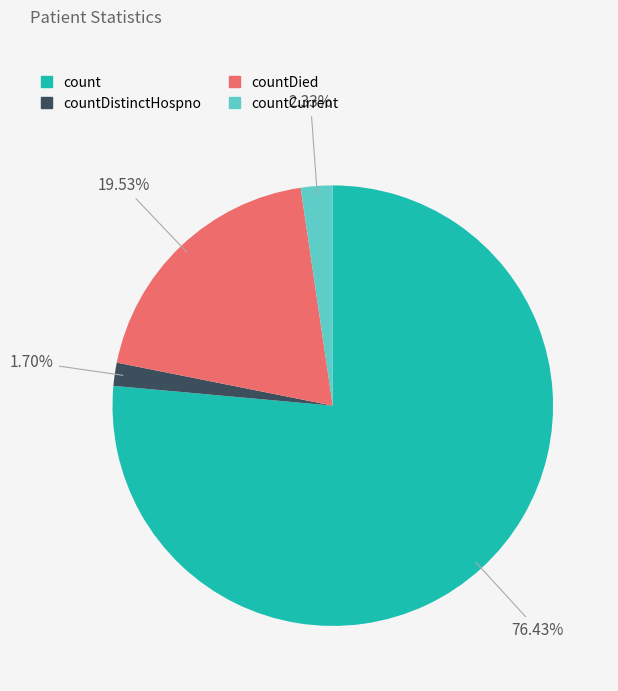

Rank the categories by value from lowest to highest.

countDistinctHospno, countCurrent, countDied, count